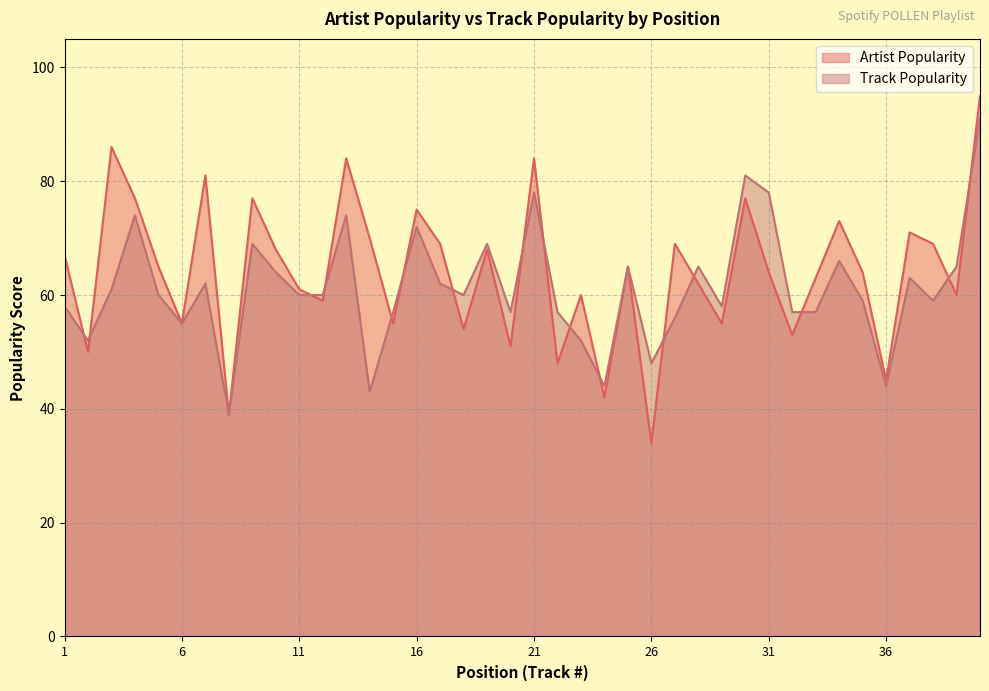

At which category does Artist Popularity reach its first local peak?

3